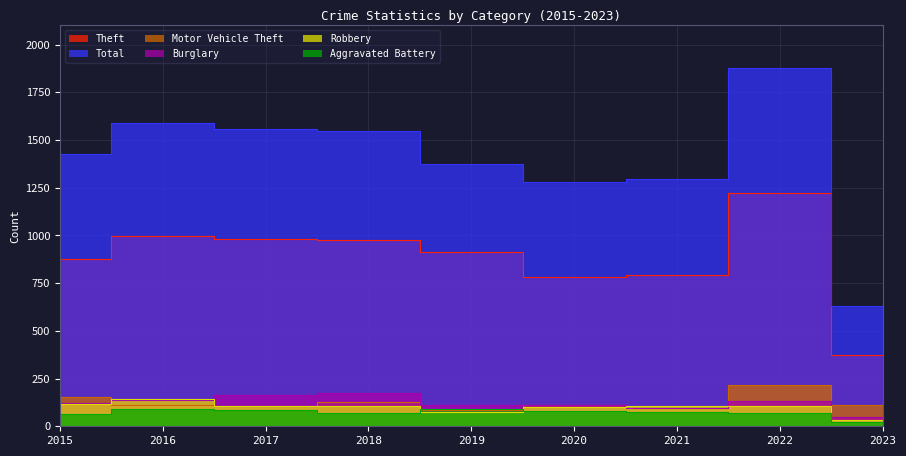

At 2020, list the series in order from largest to smallest.

Total, Theft, Burglary, Motor Vehicle Theft, Robbery, Aggravated Battery